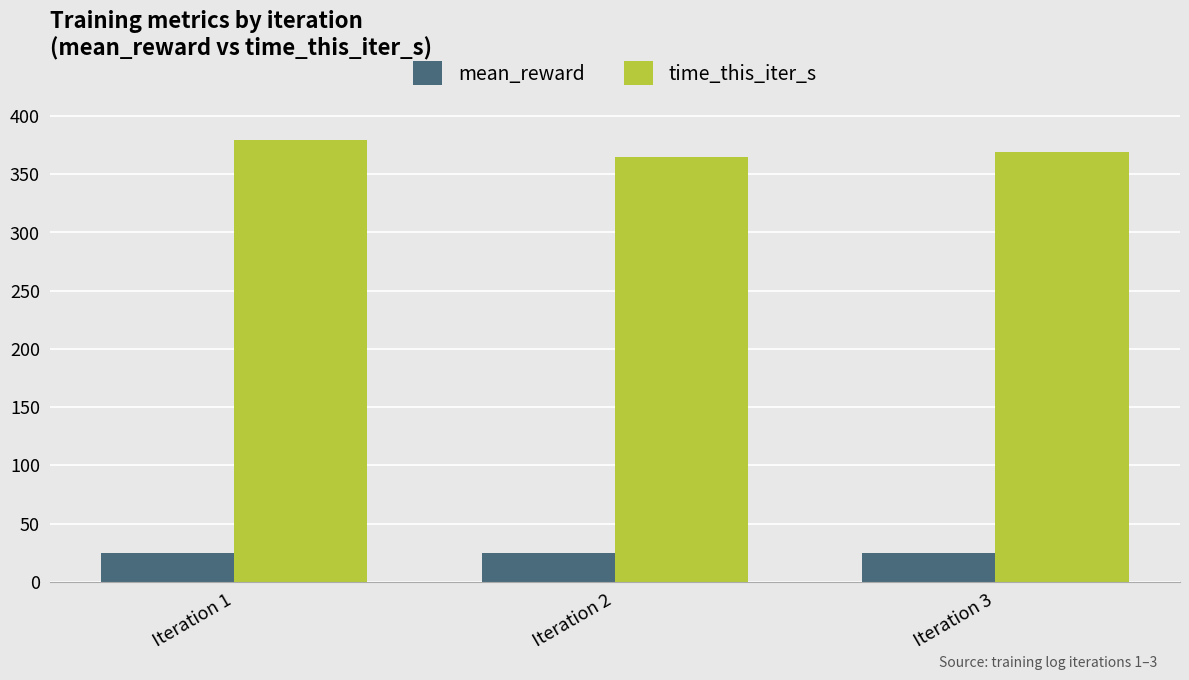

The time_this_iter_s series shows 106.7 at Iteration 2. True or false?

False